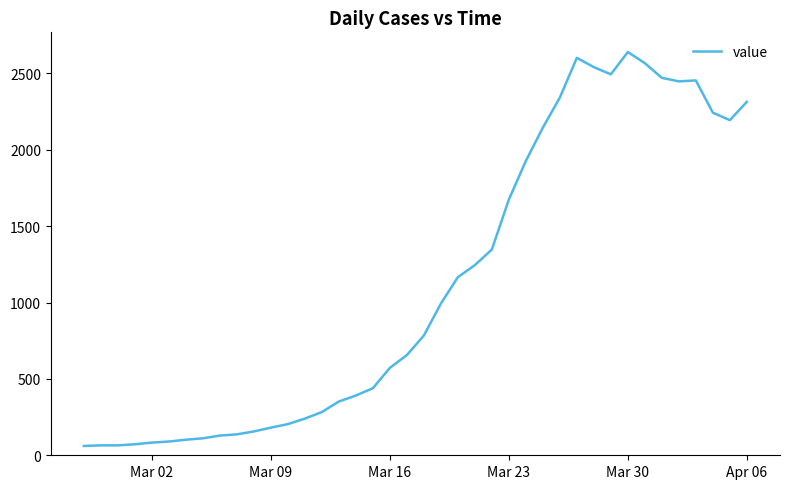

What is the difference between the maximum and minimum values?

2579